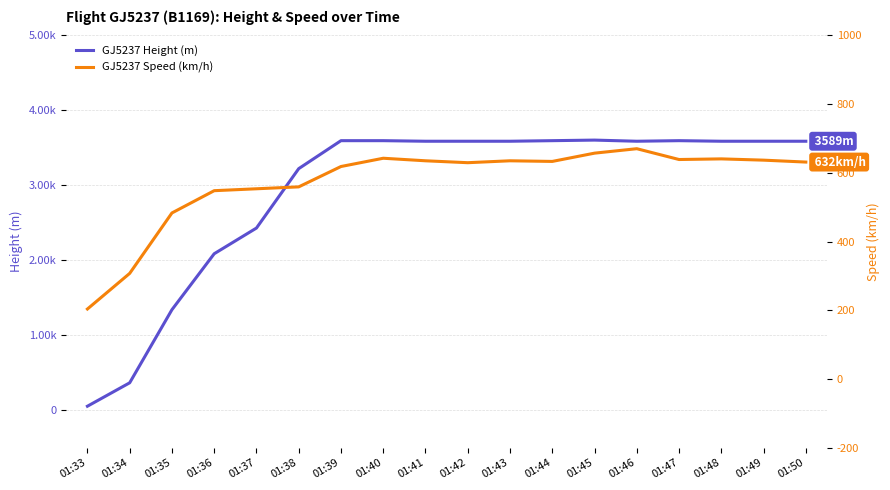

What is the spread (max minus min) of values at 01:43?

2953.8